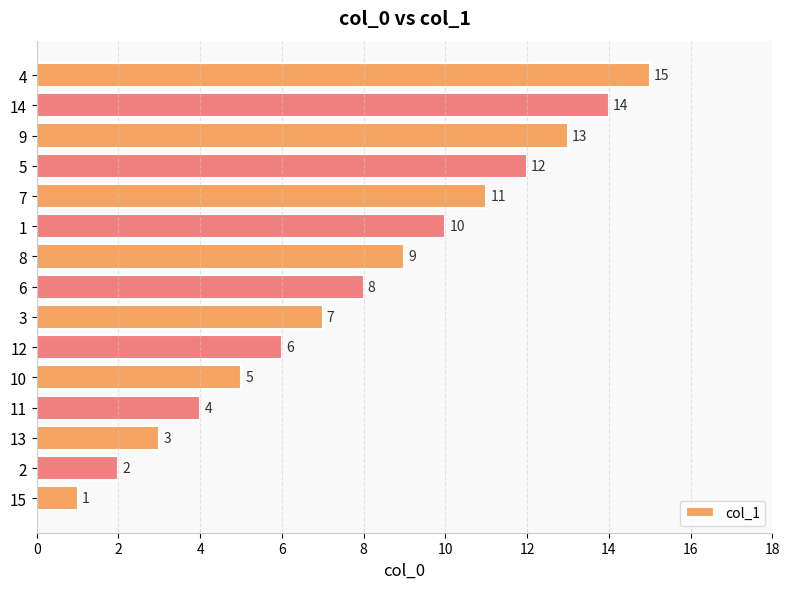

Approximately how many times larger is the value at 12 compared to 10?

1.2